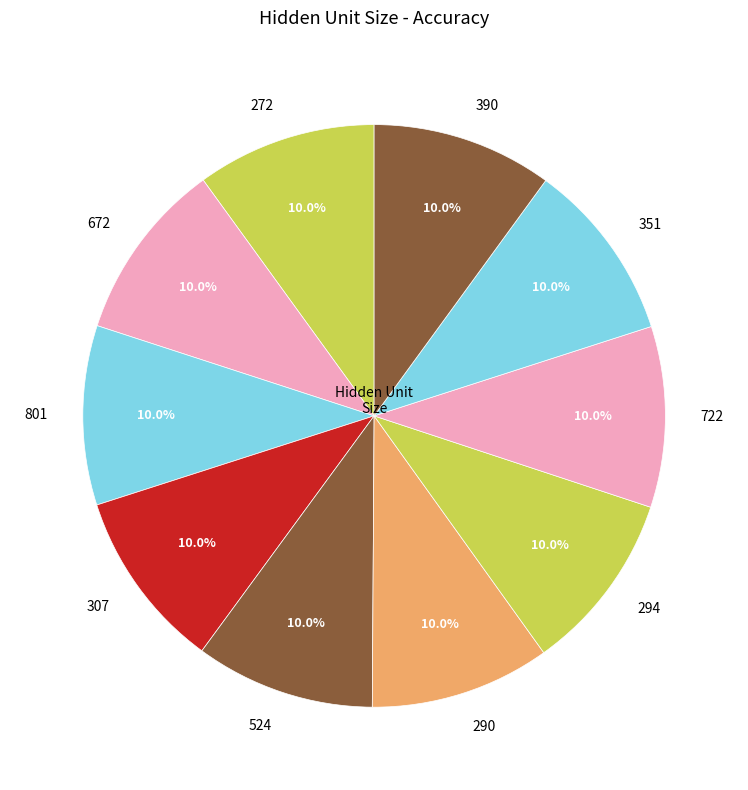

To the nearest percent, what portion does 294 represent?

10%